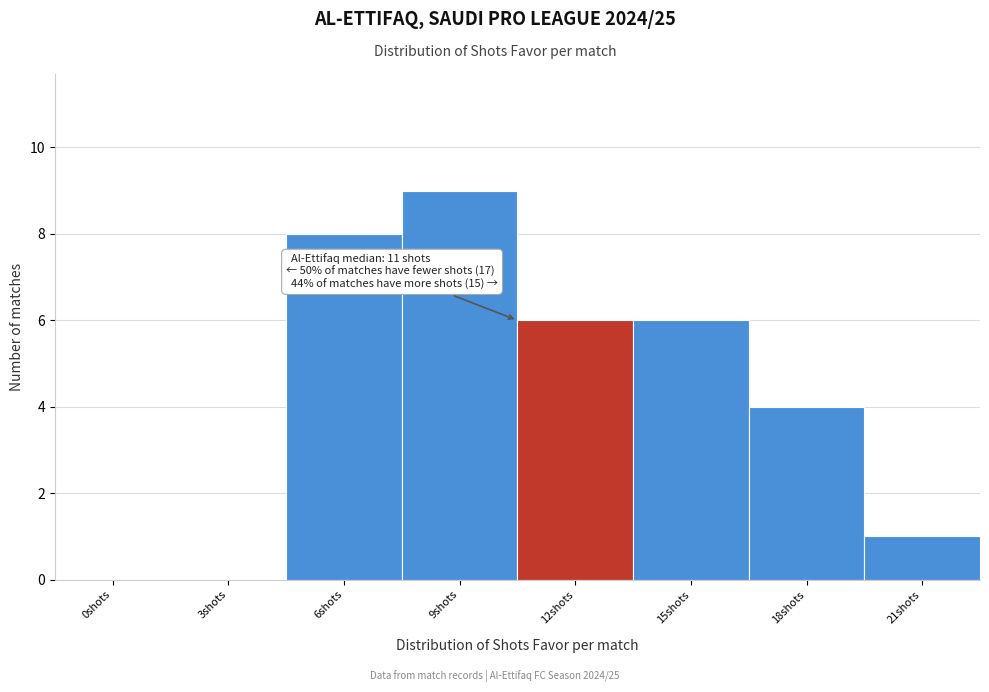

Reading left to right, list all the values displayed in this chart.

0shots=0	3shots=0	6shots=8	9shots=9	12shots=6	15shots=6	18shots=4	21shots=1